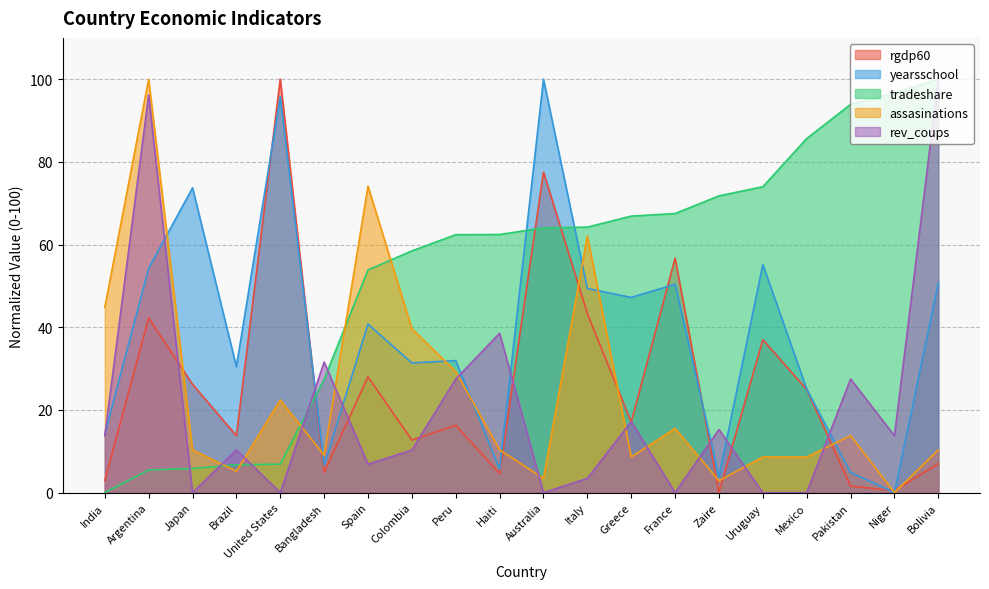

Reading left to right, transcribe all the data shown in this chart.

rgdp60: 2.9	42.2	26.2	13.8	100.0	4.9	28.0	12.7	16.3	4.6	77.5	43.3	17.1	56.7	0.0	37.0	25.0	1.6	0.5	7.0
yearsschool: 14.2	54.2	73.7	30.5	95.8	6.7	40.8	31.4	31.9	5.7	100.0	49.4	47.2	50.4	3.9	55.2	25.0	4.9	0.0	50.7
tradeshare: 0.0	5.5	5.8	6.7	6.9	27.4	53.9	58.5	62.4	62.4	64.0	64.2	66.9	67.5	71.8	74.0	85.7	93.9	96.7	100.0
assasinations: 44.8	100.0	10.3	5.2	22.4	9.1	74.1	39.7	29.3	10.3	3.4	62.1	8.6	15.5	2.9	8.6	8.6	13.8	0.0	10.3
rev_coups: 13.7	96.2	0.0	10.3	0.0	31.6	6.9	10.3	27.5	38.5	0.0	3.4	17.2	0.0	15.3	0.0	0.0	27.5	13.7	100.0